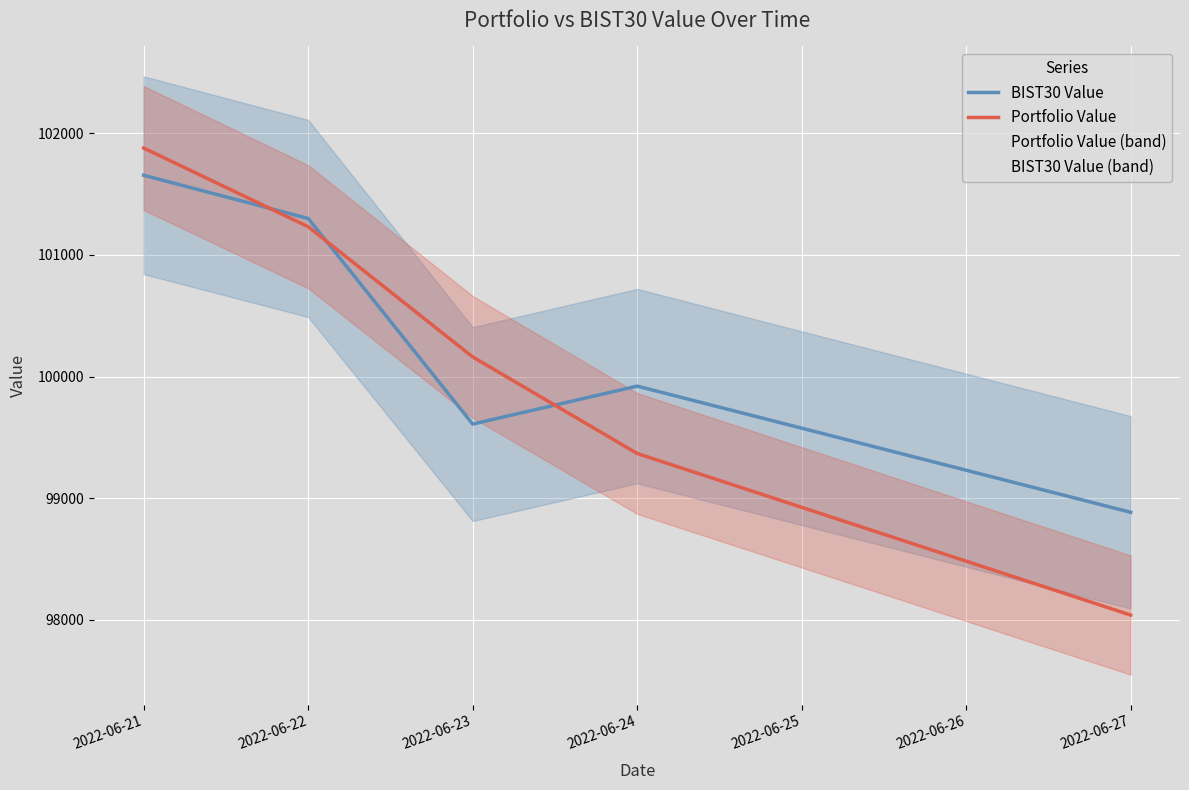

Is it true that Portfolio Value equals 36600.0 at 2022-06-22?

False